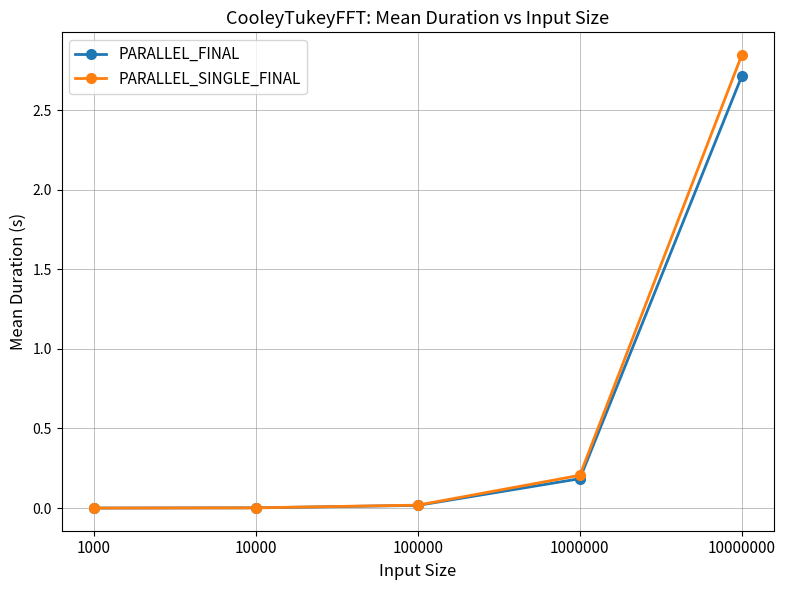

List the series in order of their peak value, lowest first.

PARALLEL_FINAL, PARALLEL_SINGLE_FINAL